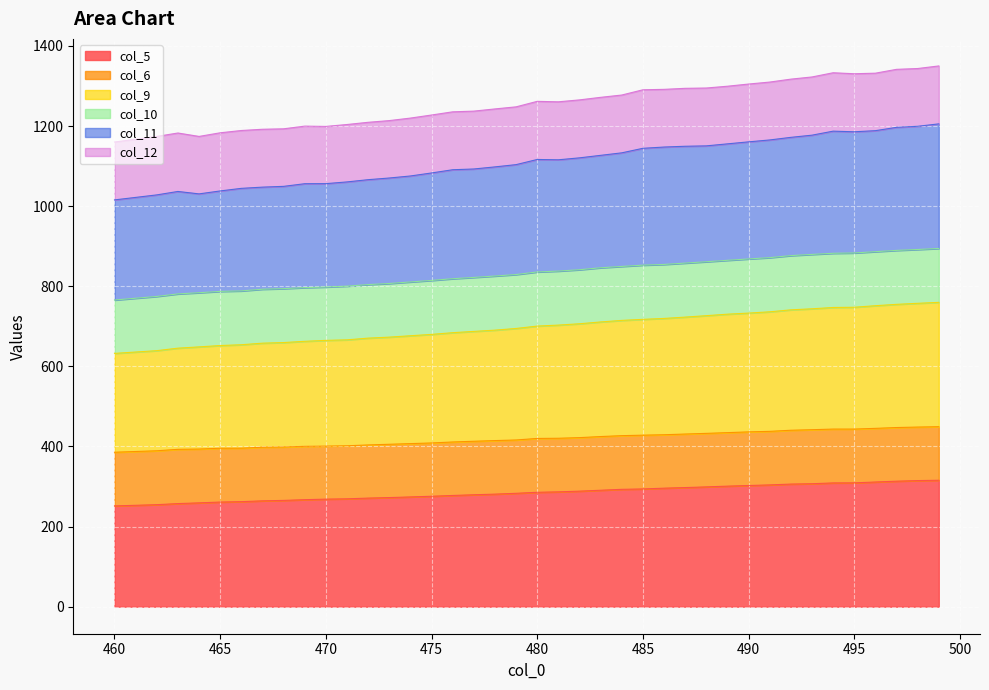

True or false: col_9 and col_5 cross at least once.

False